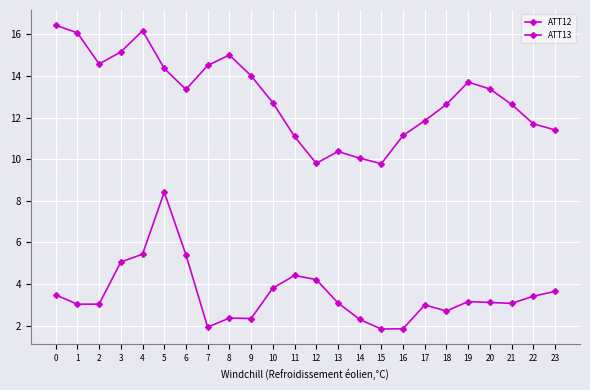

Between 4 and 0, which is larger?

4